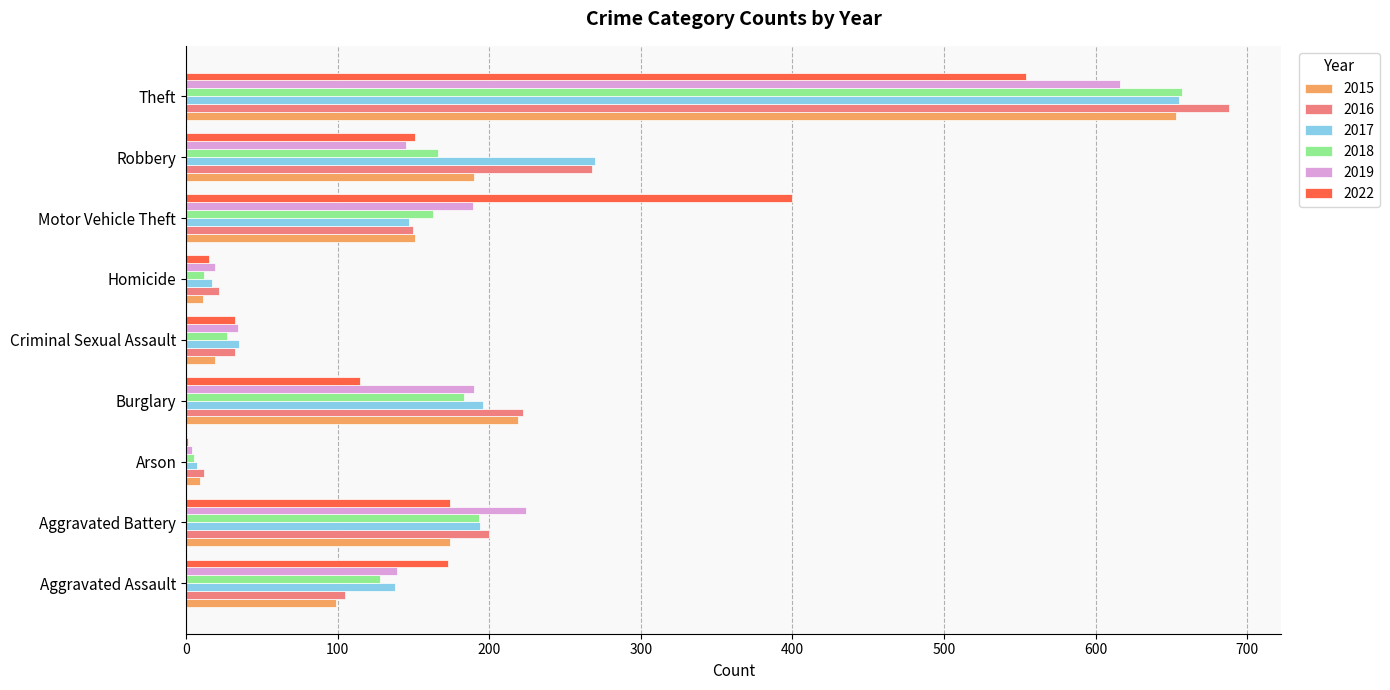

What are all the series names shown in the legend?

2015, 2016, 2017, 2018, 2019, 2022